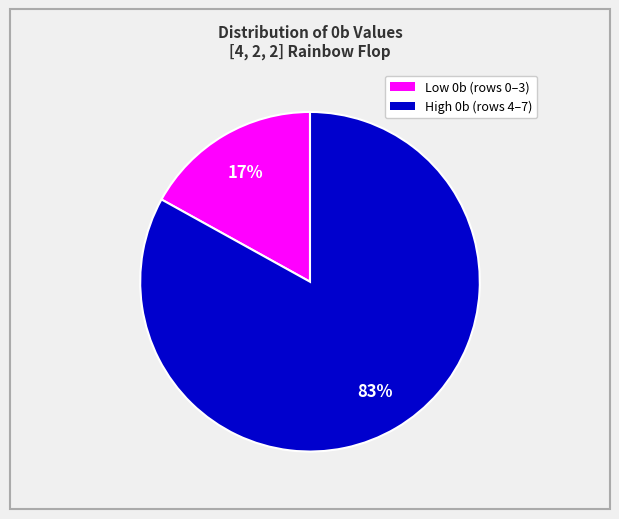

Is there a majority slice in this chart?

Yes